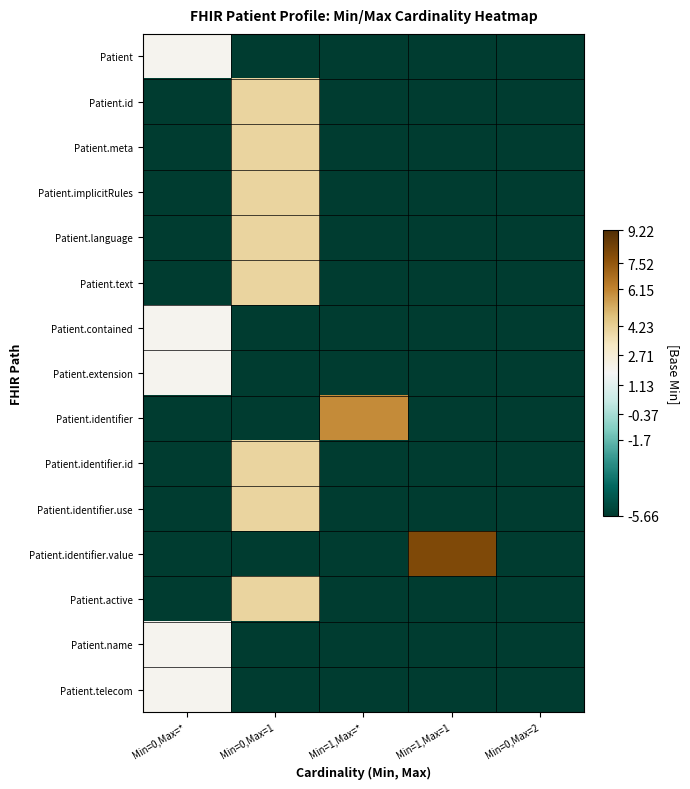

Reading left to right, list all the values displayed in this chart.

Patient: Min=0,Max=*=2.0	Min=0,Max=1=-5.7	Min=1,Max=*=-5.7	Min=1,Max=1=-5.7	Min=0,Max=2=-5.7
Patient.id: Min=0,Max=*=-5.7	Min=0,Max=1=4.0	Min=1,Max=*=-5.7	Min=1,Max=1=-5.7	Min=0,Max=2=-5.7
Patient.meta: Min=0,Max=*=-5.7	Min=0,Max=1=4.0	Min=1,Max=*=-5.7	Min=1,Max=1=-5.7	Min=0,Max=2=-5.7
Patient.implicitRules: Min=0,Max=*=-5.7	Min=0,Max=1=4.0	Min=1,Max=*=-5.7	Min=1,Max=1=-5.7	Min=0,Max=2=-5.7
Patient.language: Min=0,Max=*=-5.7	Min=0,Max=1=4.0	Min=1,Max=*=-5.7	Min=1,Max=1=-5.7	Min=0,Max=2=-5.7
Patient.text: Min=0,Max=*=-5.7	Min=0,Max=1=4.0	Min=1,Max=*=-5.7	Min=1,Max=1=-5.7	Min=0,Max=2=-5.7
Patient.contained: Min=0,Max=*=2.0	Min=0,Max=1=-5.7	Min=1,Max=*=-5.7	Min=1,Max=1=-5.7	Min=0,Max=2=-5.7
Patient.extension: Min=0,Max=*=2.0	Min=0,Max=1=-5.7	Min=1,Max=*=-5.7	Min=1,Max=1=-5.7	Min=0,Max=2=-5.7
Patient.identifier: Min=0,Max=*=-5.7	Min=0,Max=1=-5.7	Min=1,Max=*=6.0	Min=1,Max=1=-5.7	Min=0,Max=2=-5.7
Patient.identifier.id: Min=0,Max=*=-5.7	Min=0,Max=1=4.0	Min=1,Max=*=-5.7	Min=1,Max=1=-5.7	Min=0,Max=2=-5.7
Patient.identifier.use: Min=0,Max=*=-5.7	Min=0,Max=1=4.0	Min=1,Max=*=-5.7	Min=1,Max=1=-5.7	Min=0,Max=2=-5.7
Patient.identifier.value: Min=0,Max=*=-5.7	Min=0,Max=1=-5.7	Min=1,Max=*=-5.7	Min=1,Max=1=8.0	Min=0,Max=2=-5.7
Patient.active: Min=0,Max=*=-5.7	Min=0,Max=1=4.0	Min=1,Max=*=-5.7	Min=1,Max=1=-5.7	Min=0,Max=2=-5.7
Patient.name: Min=0,Max=*=2.0	Min=0,Max=1=-5.7	Min=1,Max=*=-5.7	Min=1,Max=1=-5.7	Min=0,Max=2=-5.7
Patient.telecom: Min=0,Max=*=2.0	Min=0,Max=1=-5.7	Min=1,Max=*=-5.7	Min=1,Max=1=-5.7	Min=0,Max=2=-5.7